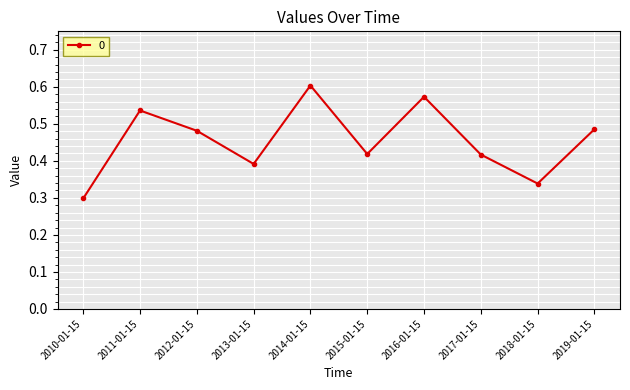

How many points are lower than both their immediate neighbors (excluding endpoints)?

3